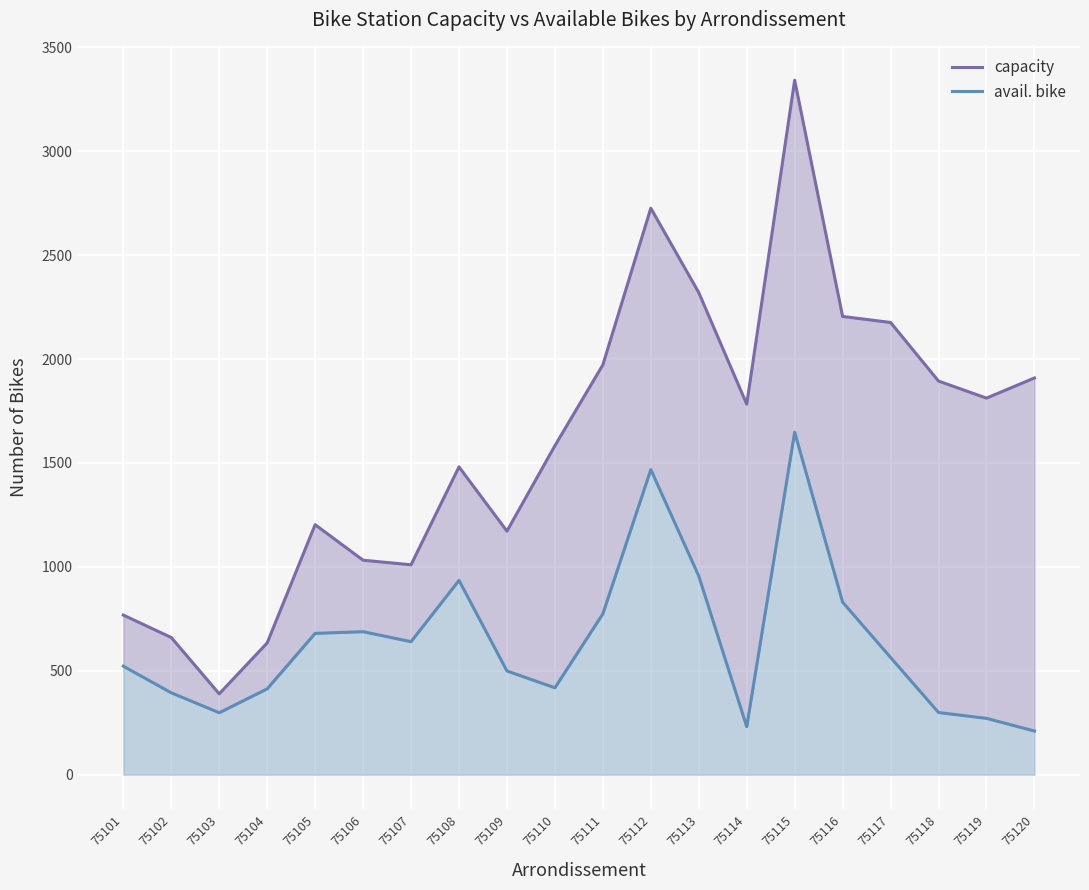

What is the average value of the capacity series?

1604